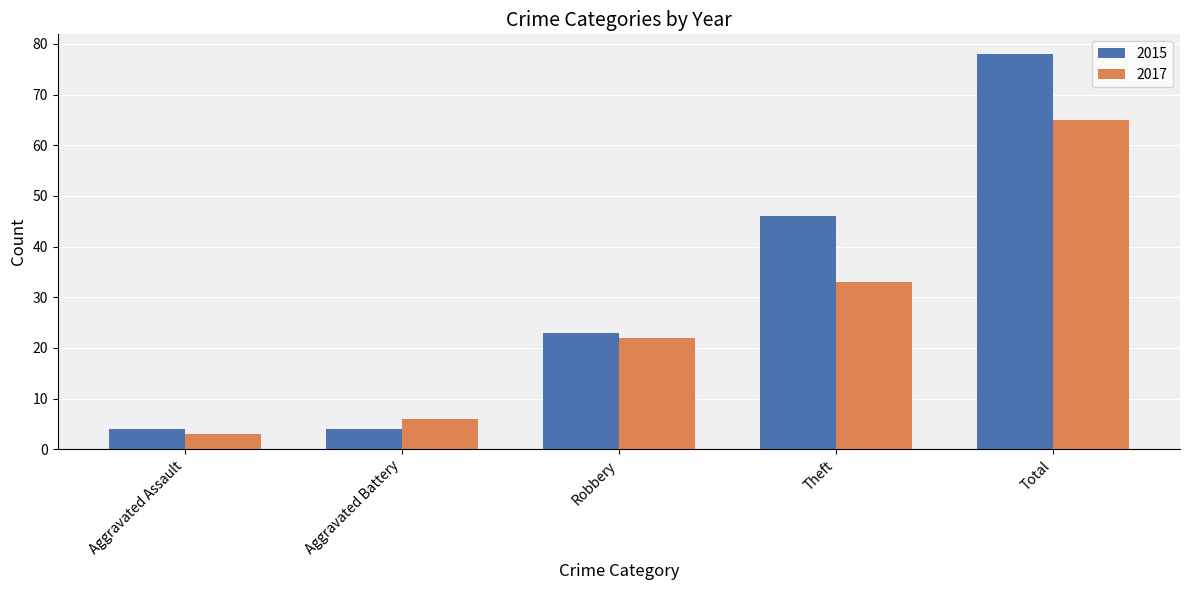

What is the label of the 1st bar from the left?

Aggravated Assault